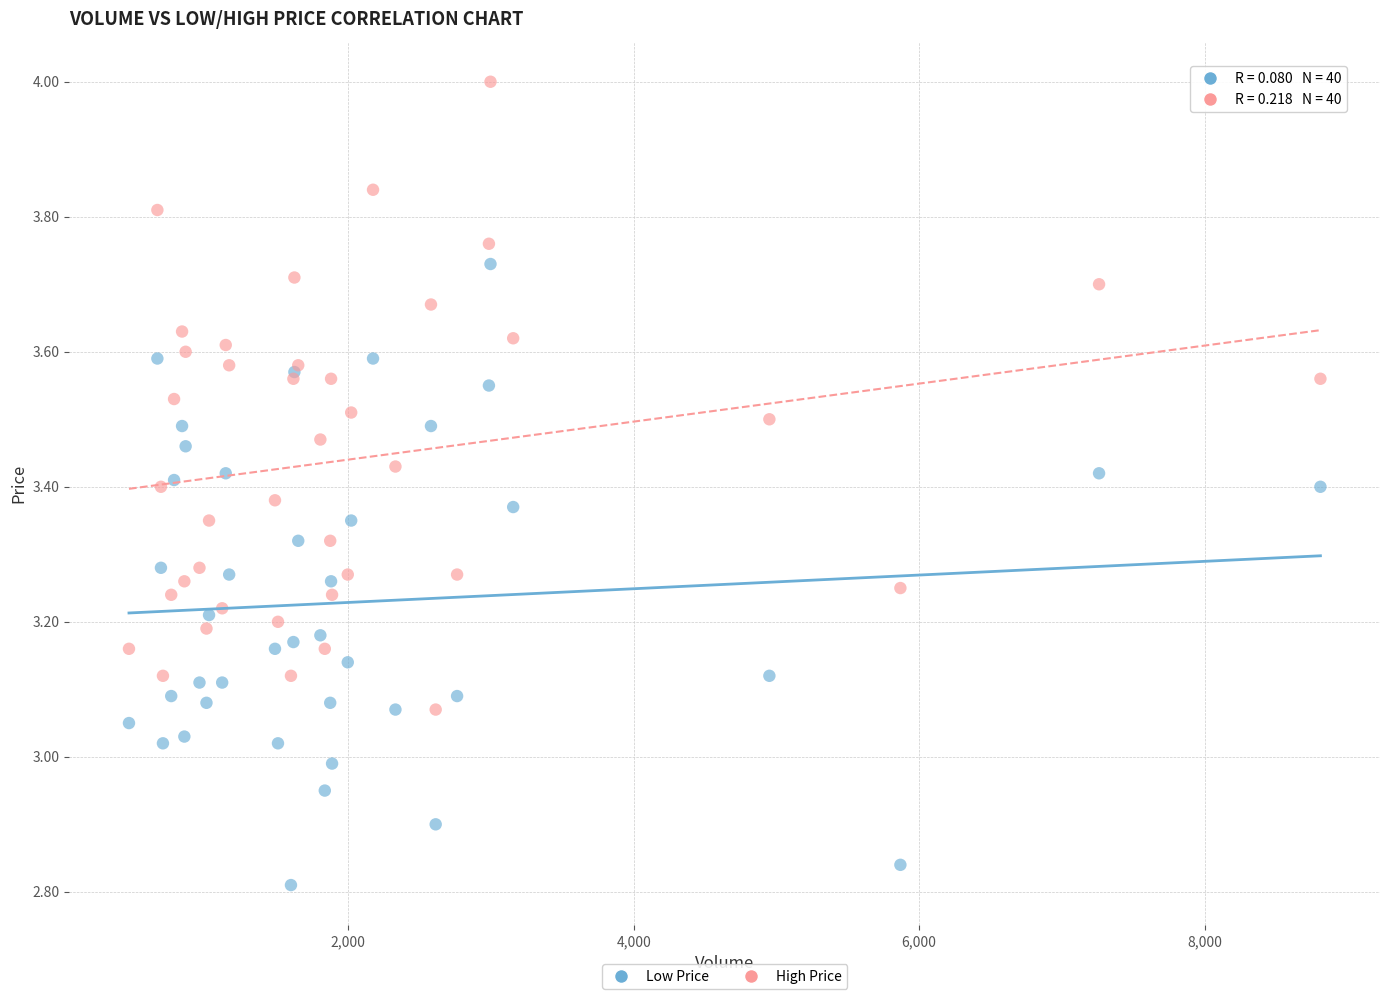

What are all the series names shown in the legend?

Low Price, High Price